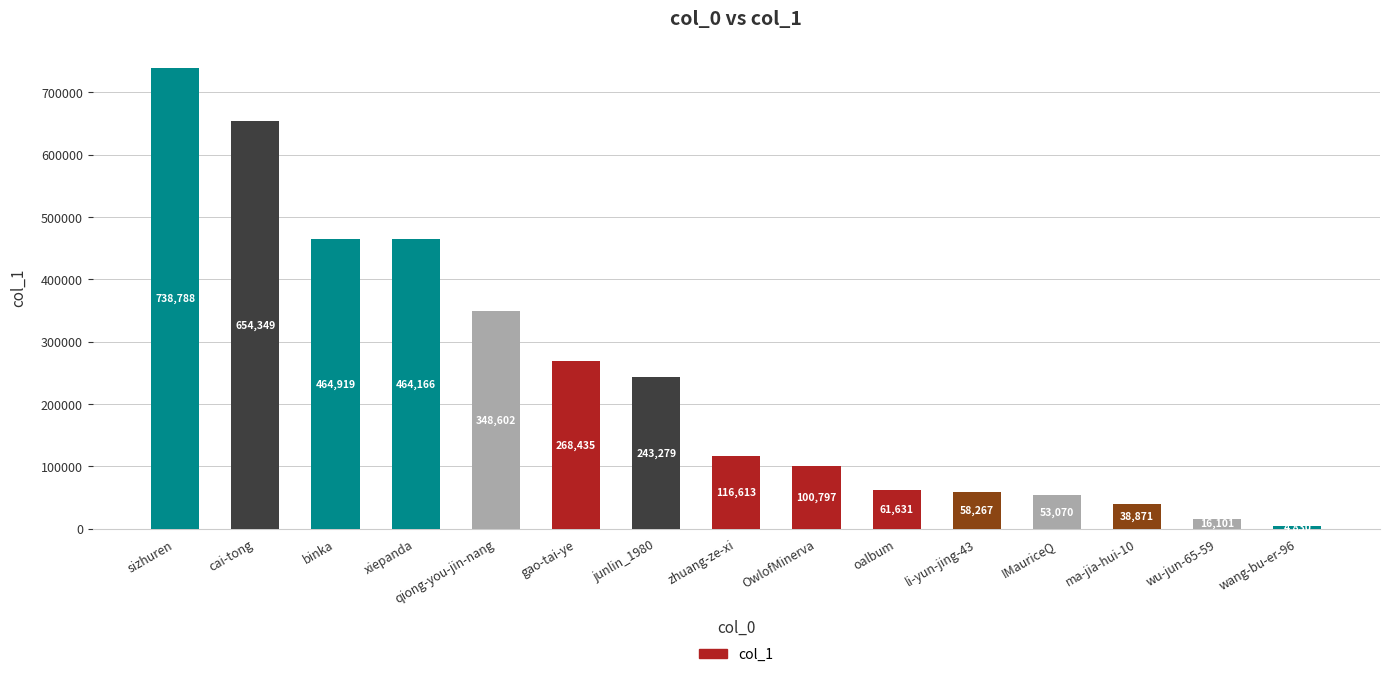

How many values are below 116613?

7